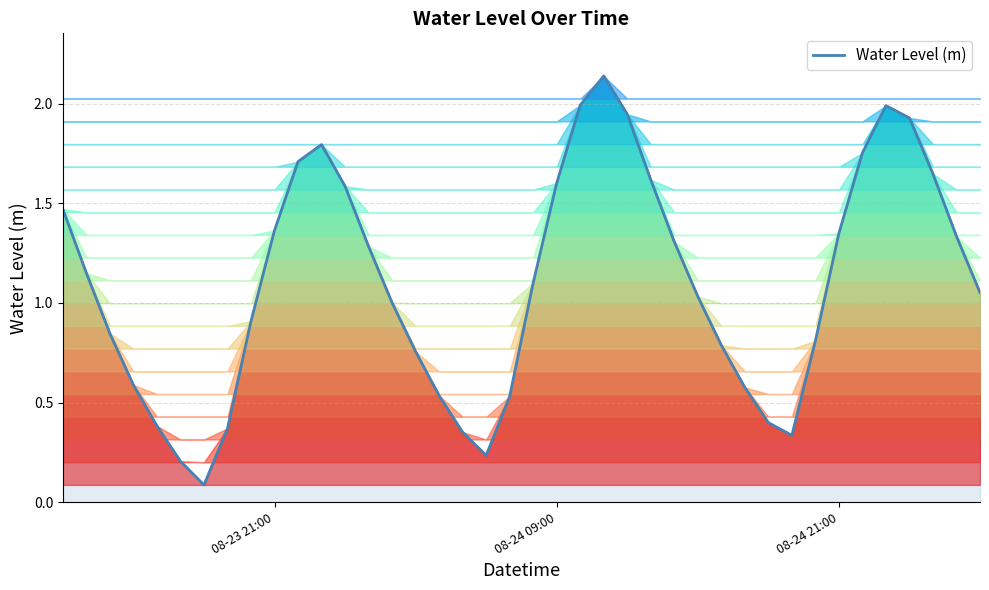

How many lines are shown in the chart?

1